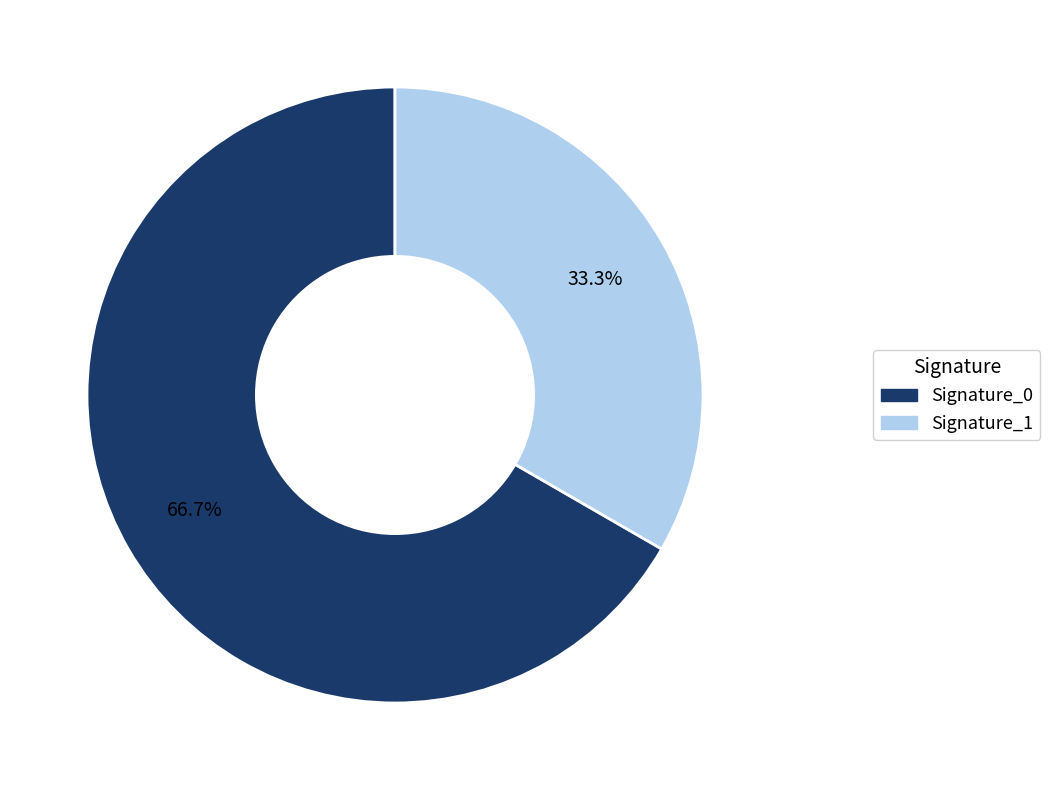

Is there a majority slice in this chart?

Yes